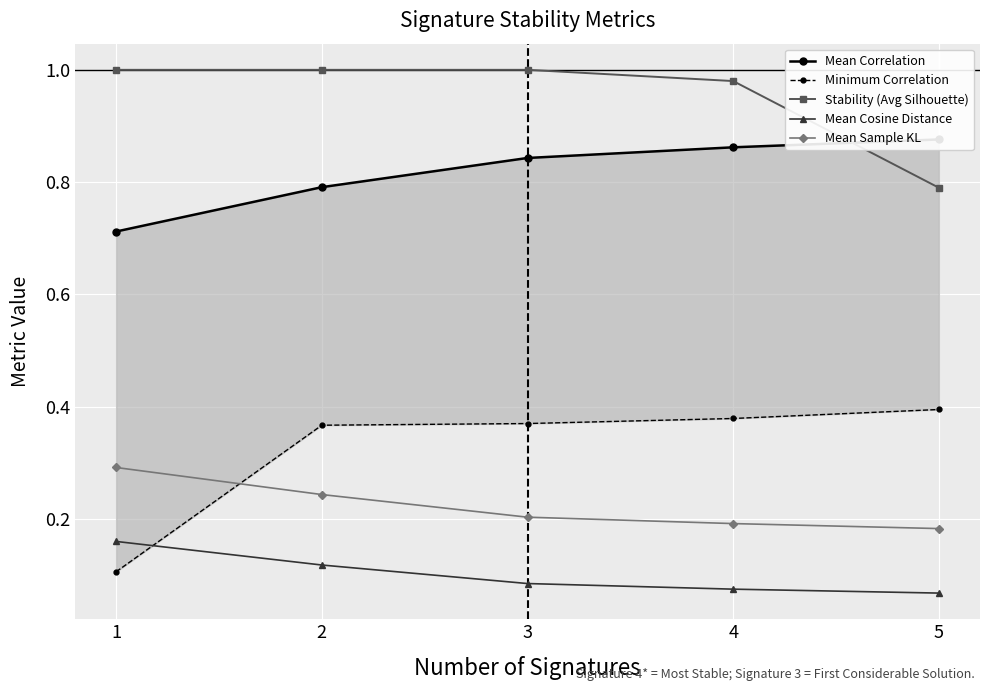

Count the Mean Sample KL values in the range 0 to 1.

5